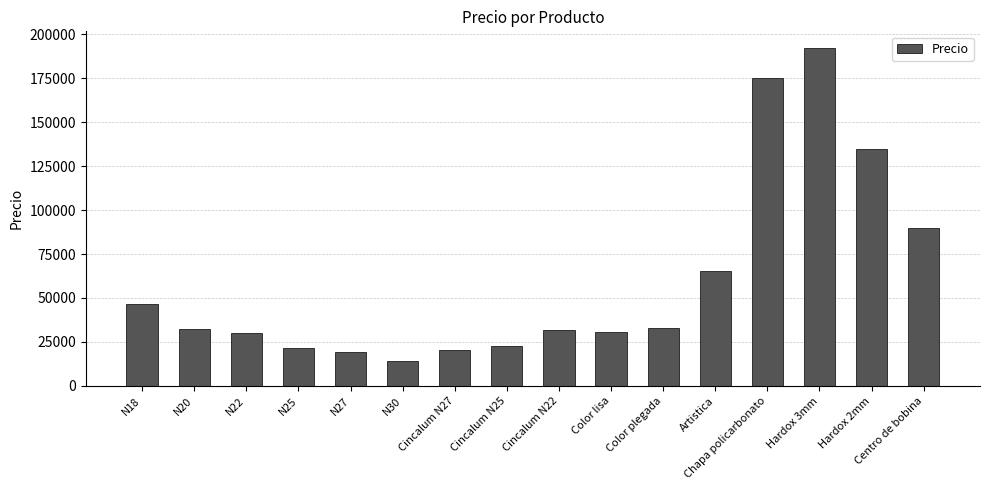

At which label does the data first exceed 32200?

N18